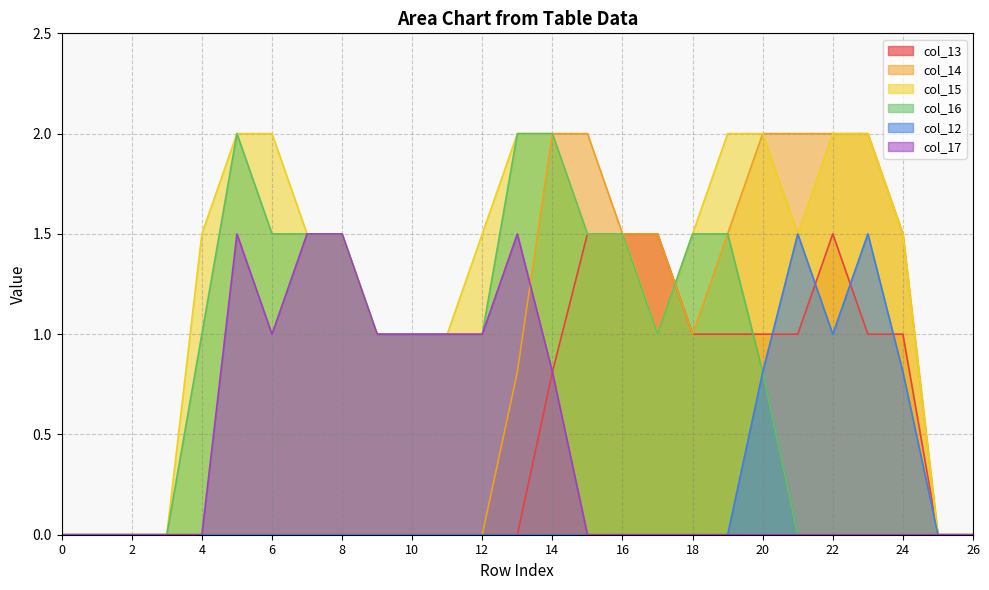

Between 5 and 19, which series saw the biggest shift?

col_14